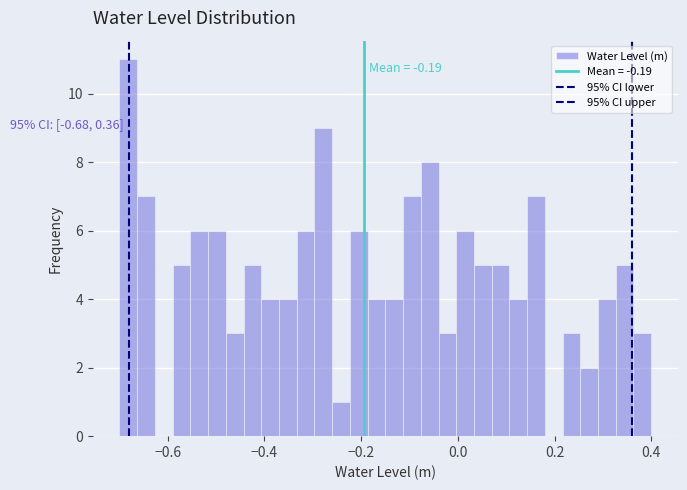

Read against the x-axis, roughly where is the centre of the tallest bar?

-0.68